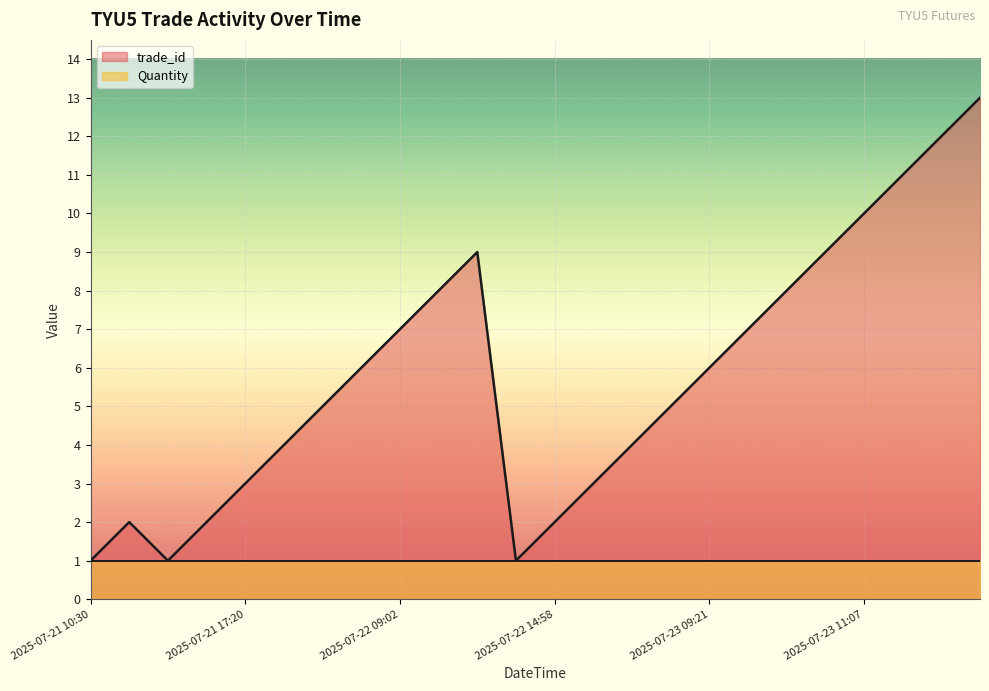

True or false: the data has more than 2 interior local peaks.

False